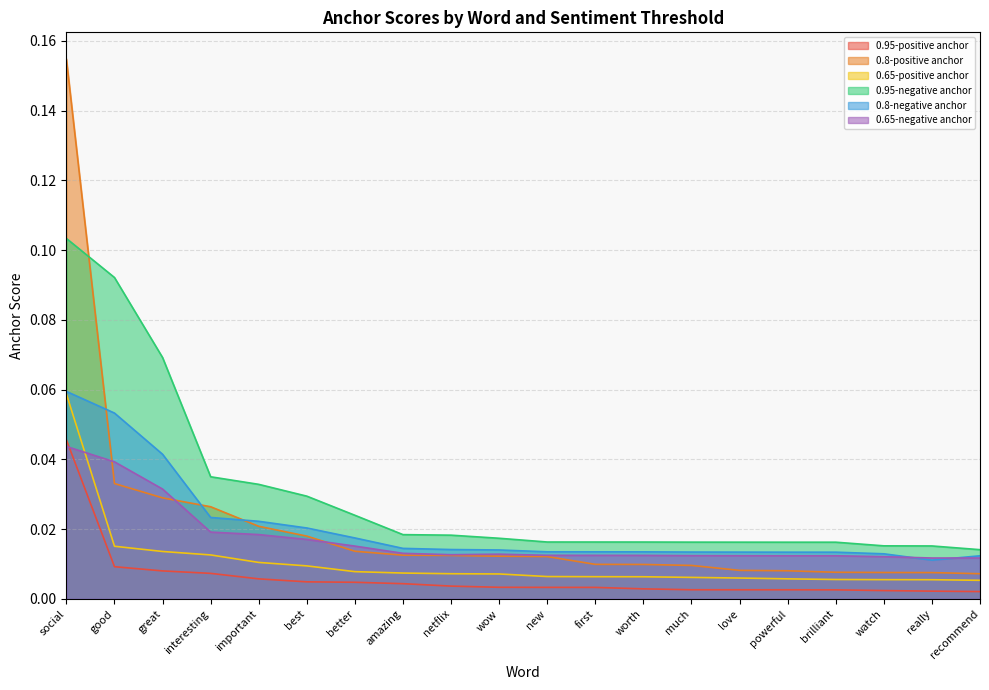

Reading right to left, list all the values displayed in this chart.

0.95-positive anchor: recommend=0.0	really=0.0	watch=0.0	brilliant=0.0	powerful=0.0	love=0.0	much=0.0	worth=0.0	first=0.0	new=0.0	wow=0.0	netflix=0.0	amazing=0.0	better=0.0	best=0.0	important=0.0	interesting=0.0	great=0.0	good=0.0	social=0.0
0.8-positive anchor: recommend=0.0	really=0.0	watch=0.0	brilliant=0.0	powerful=0.0	love=0.0	much=0.0	worth=0.0	first=0.0	new=0.0	wow=0.0	netflix=0.0	amazing=0.0	better=0.0	best=0.0	important=0.0	interesting=0.0	great=0.0	good=0.0	social=0.2
0.65-positive anchor: recommend=0.0	really=0.0	watch=0.0	brilliant=0.0	powerful=0.0	love=0.0	much=0.0	worth=0.0	first=0.0	new=0.0	wow=0.0	netflix=0.0	amazing=0.0	better=0.0	best=0.0	important=0.0	interesting=0.0	great=0.0	good=0.0	social=0.1
0.95-negative anchor: recommend=0.0	really=0.0	watch=0.0	brilliant=0.0	powerful=0.0	love=0.0	much=0.0	worth=0.0	first=0.0	new=0.0	wow=0.0	netflix=0.0	amazing=0.0	better=0.0	best=0.0	important=0.0	interesting=0.0	great=0.1	good=0.1	social=0.1
0.8-negative anchor: recommend=0.0	really=0.0	watch=0.0	brilliant=0.0	powerful=0.0	love=0.0	much=0.0	worth=0.0	first=0.0	new=0.0	wow=0.0	netflix=0.0	amazing=0.0	better=0.0	best=0.0	important=0.0	interesting=0.0	great=0.0	good=0.1	social=0.1
0.65-negative anchor: recommend=0.0	really=0.0	watch=0.0	brilliant=0.0	powerful=0.0	love=0.0	much=0.0	worth=0.0	first=0.0	new=0.0	wow=0.0	netflix=0.0	amazing=0.0	better=0.0	best=0.0	important=0.0	interesting=0.0	great=0.0	good=0.0	social=0.0